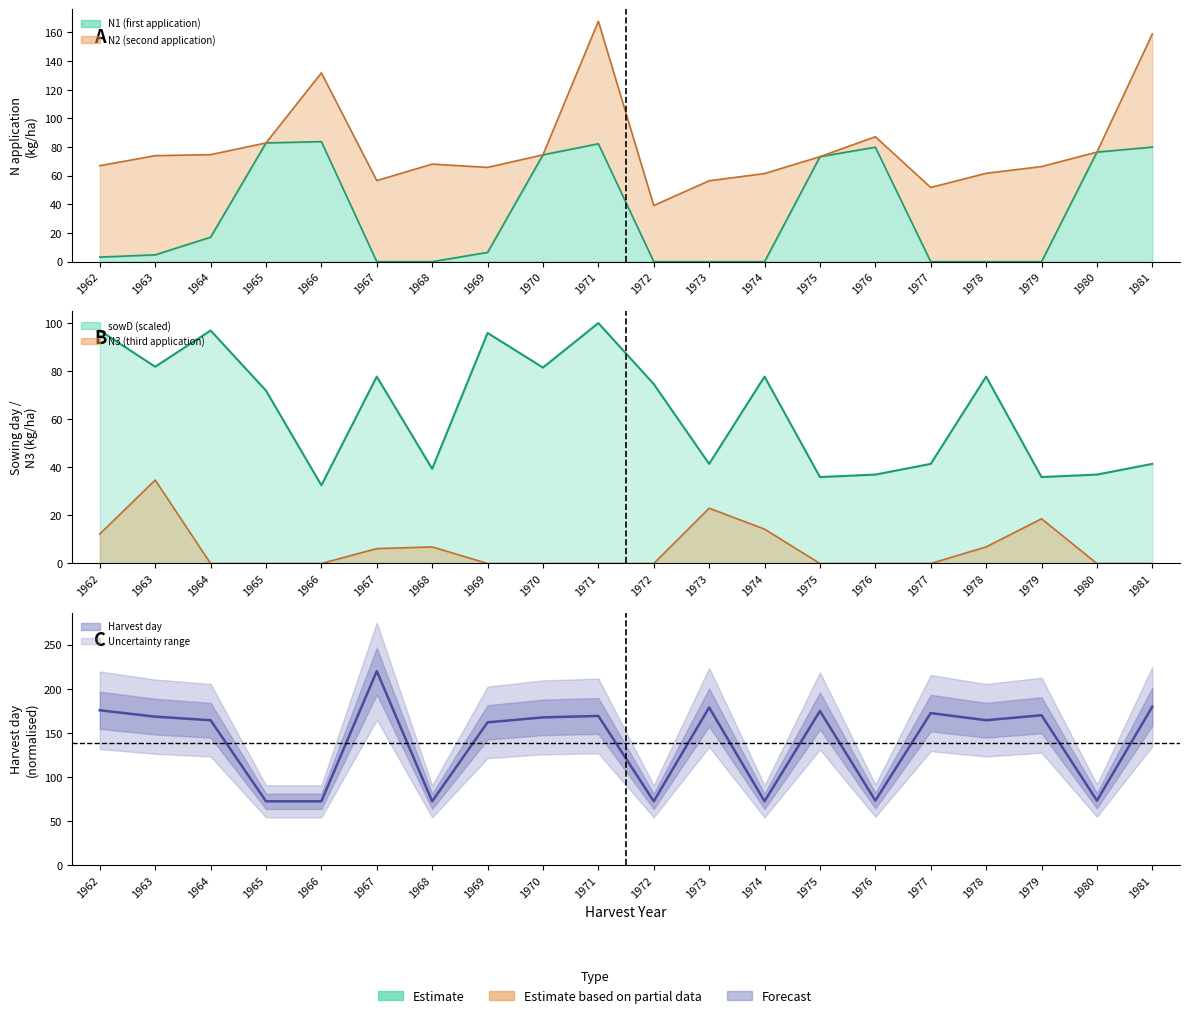

The N3 series shows -23.4 at 1970. True or false?

False